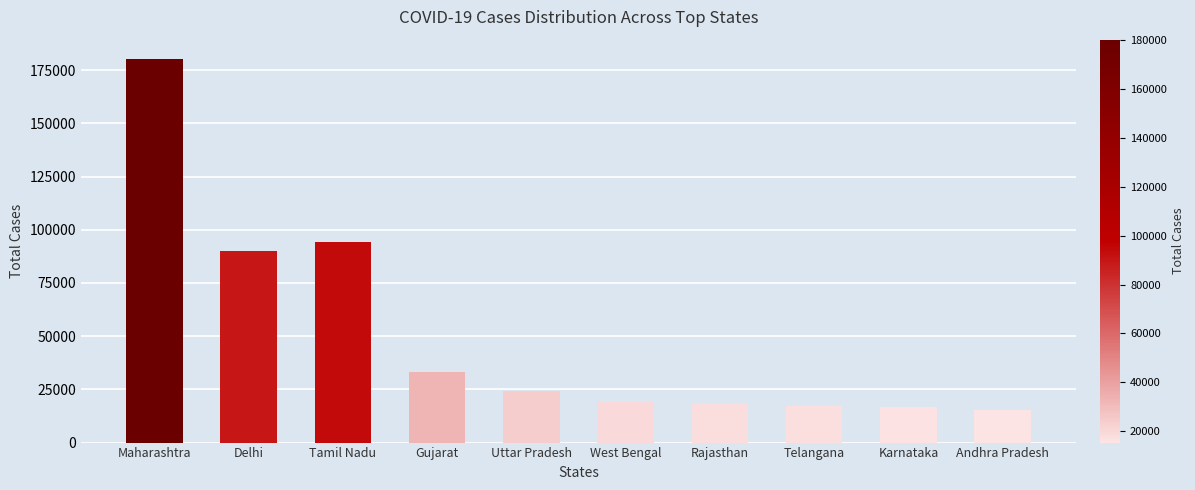

What is the change in value from Maharashtra to Uttar Pradesh?

-156242